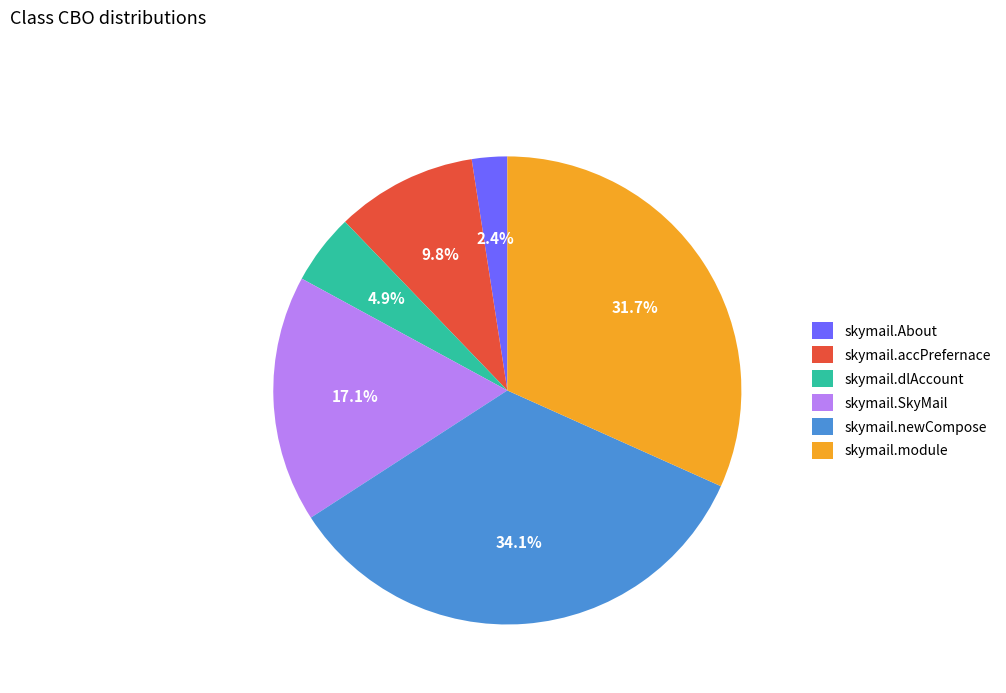

To the nearest percent, what is the difference between the skymail.newCompose and skymail.accPrefernace slice percentages?

24%